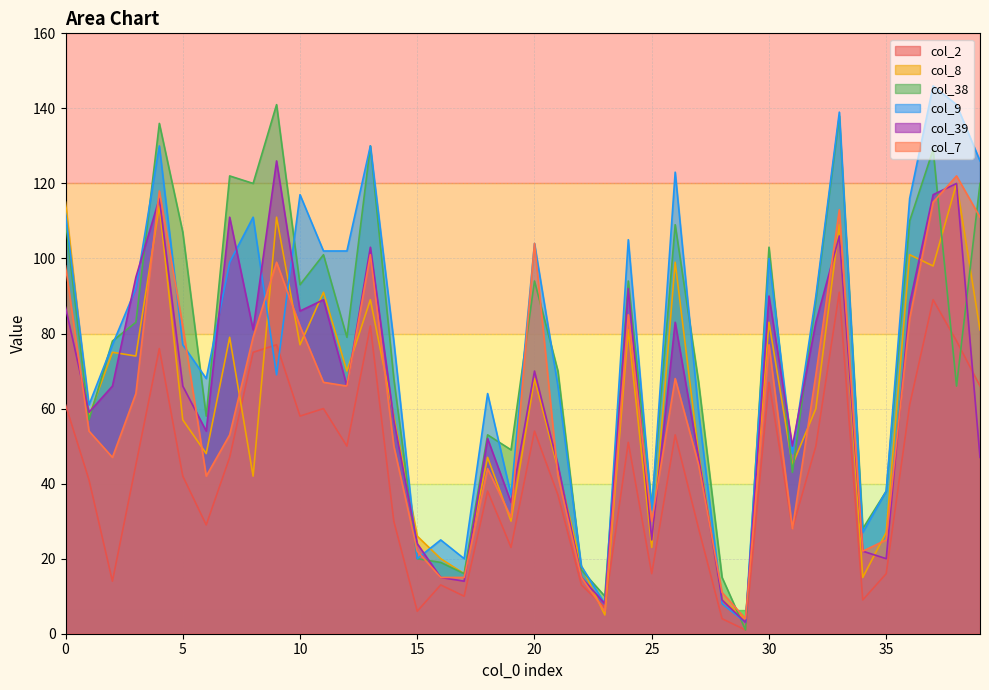

What is the highest value of the col_9 series?

146